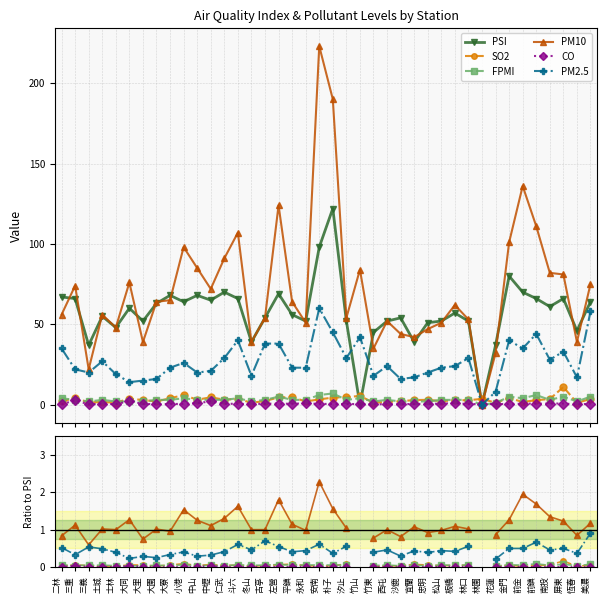

At 西屯, list the series in order from smallest to largest.

CO, SO2, FPMI, PM2.5, PM10, PSI